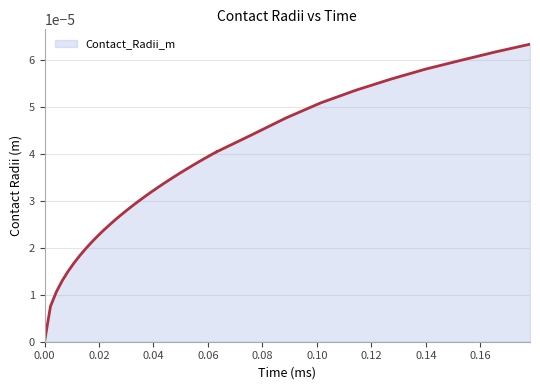

Which has a higher value, 0.043475524287873324 or 0.039127971859086?

0.043475524287873324